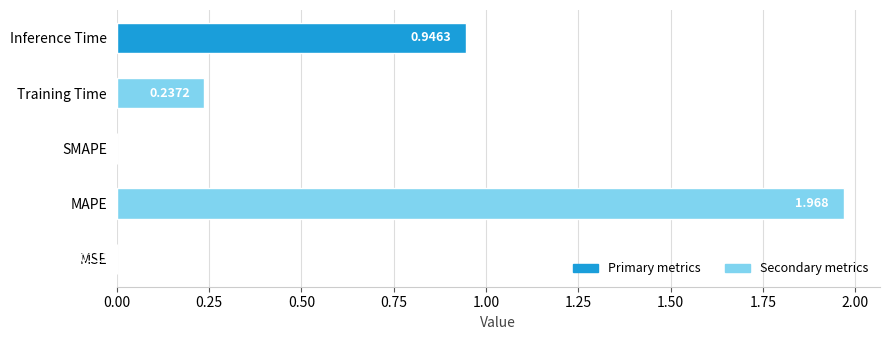

At which label is the value closest to 0?

SMAPE